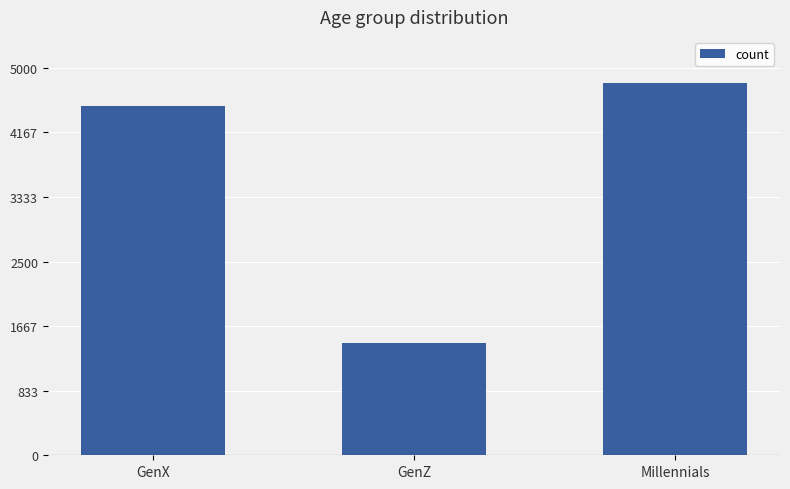

What is the minimum value shown in the chart?

1454